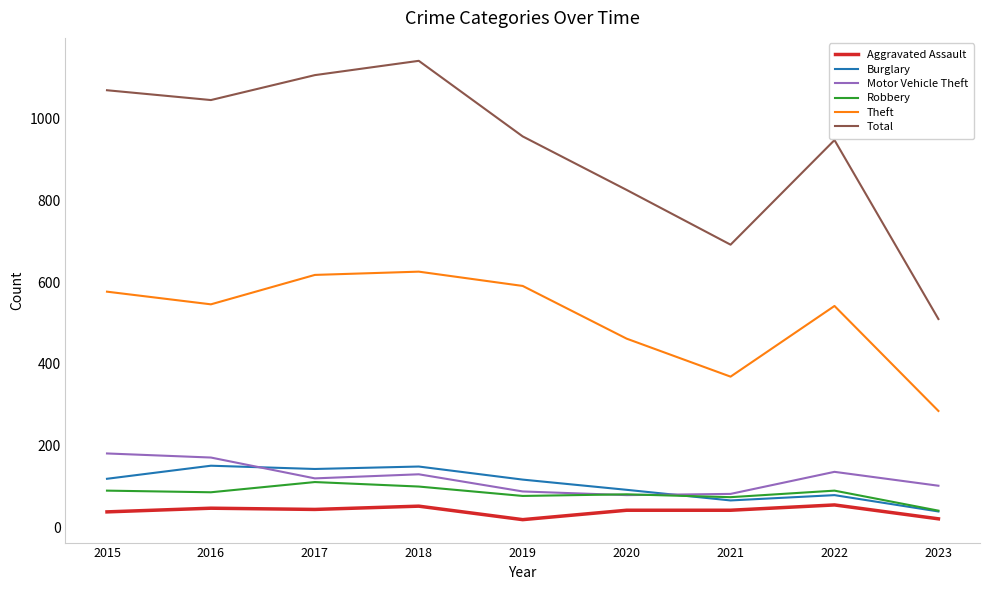

Between 2021 and 2023, which series saw the biggest shift?

Total